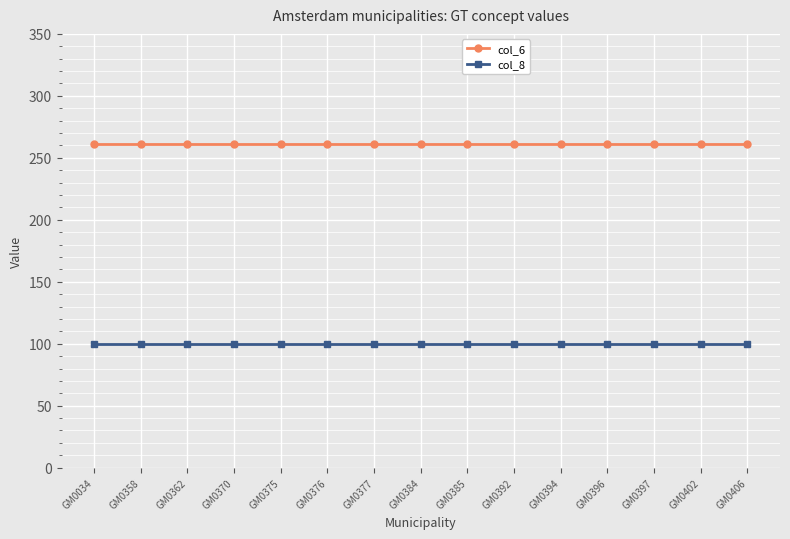

What is the maximum value shown in the chart?

261